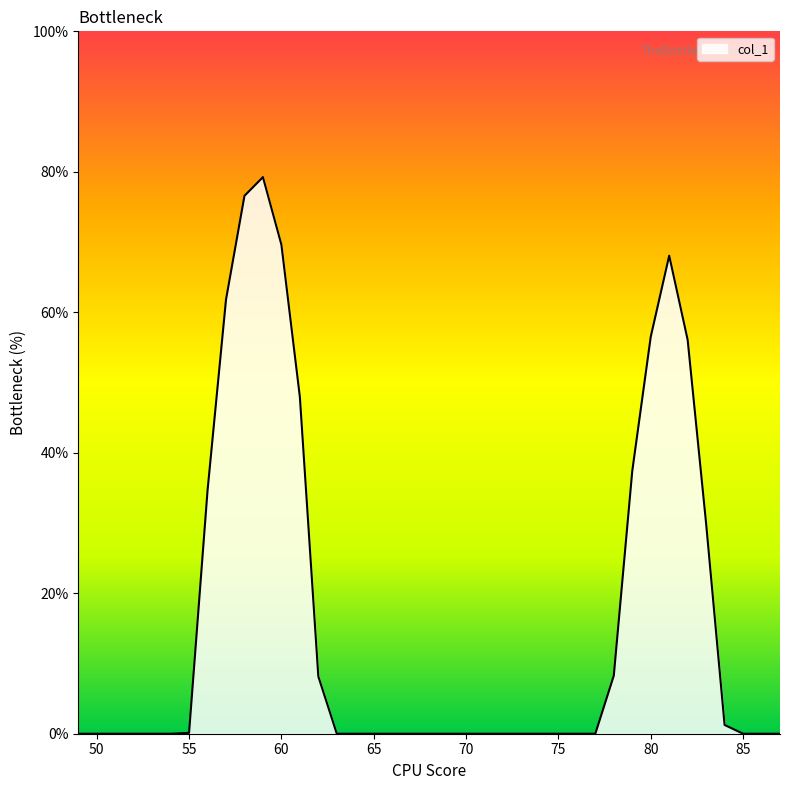

What is the sum of all values?

635.6